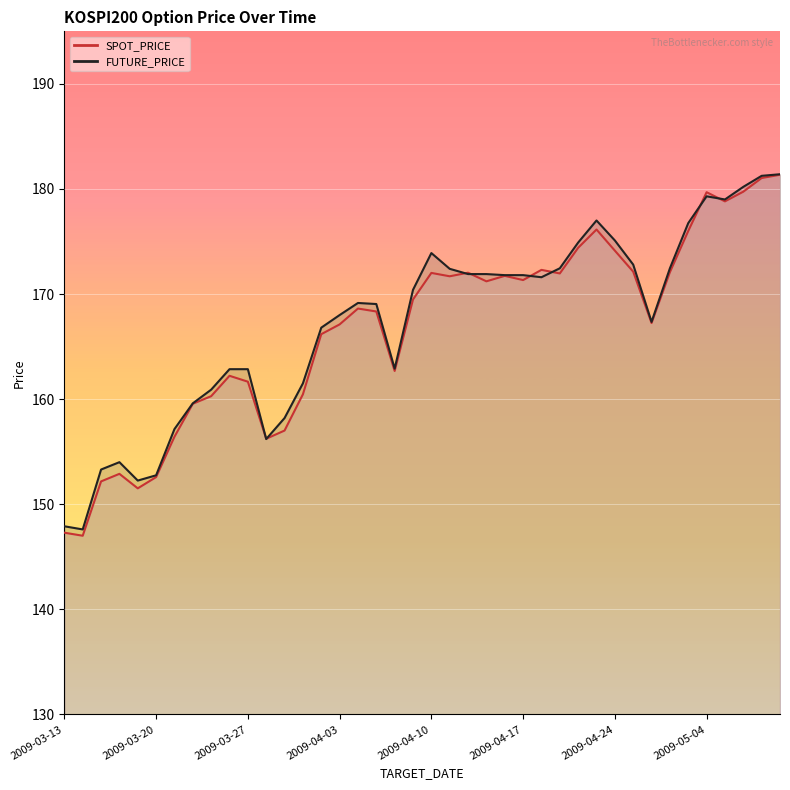

At which category is the sum across all series the highest?

2009-05-11